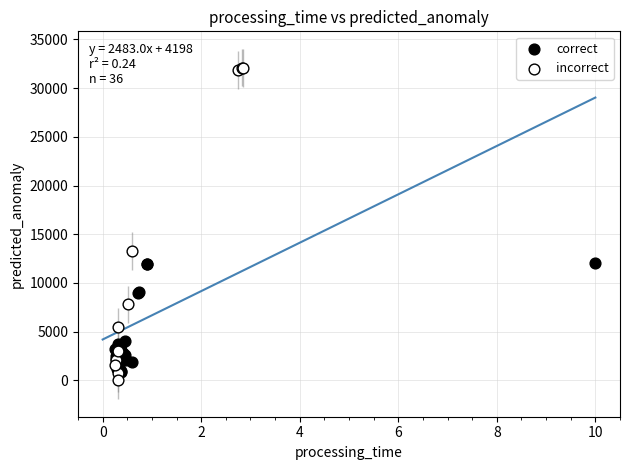

Which series has the largest Y range (max minus min)?

incorrect